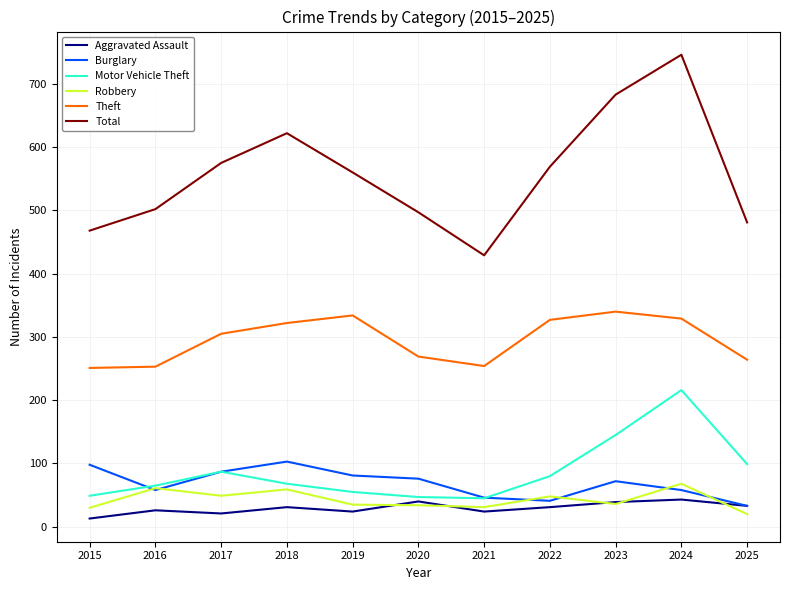

True or false: Burglary has a value of 72 at 2023.

True